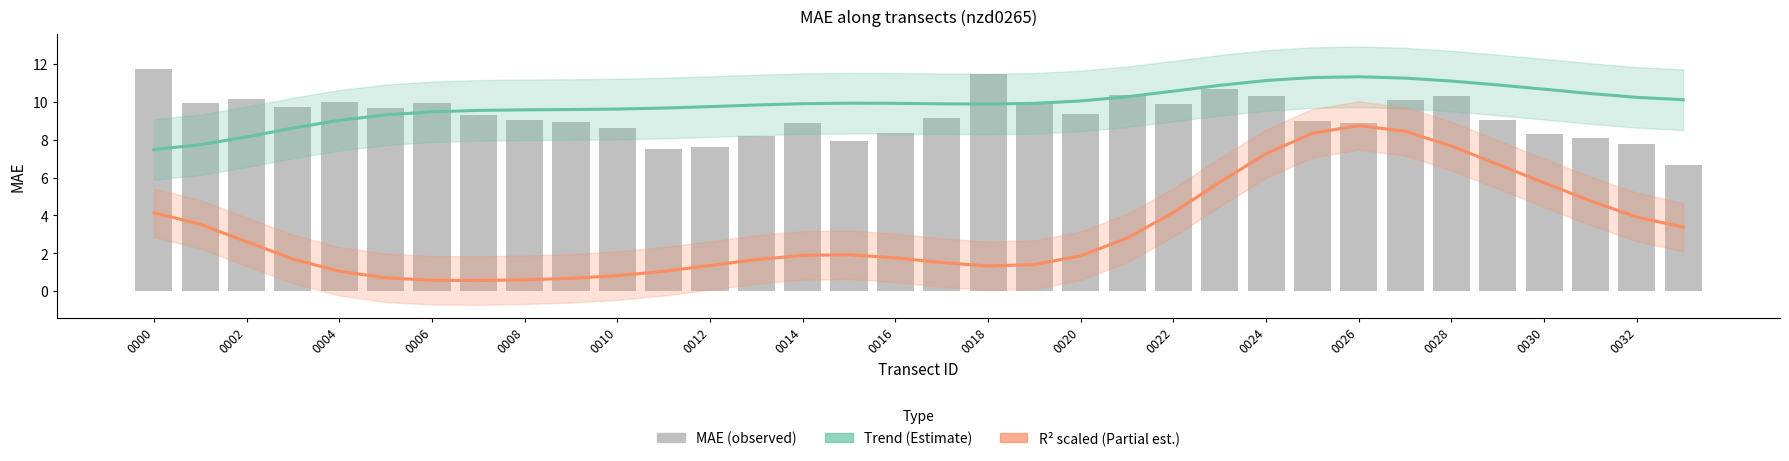

Which series has the widest spread of values?

R² scaled (Partial estimate)